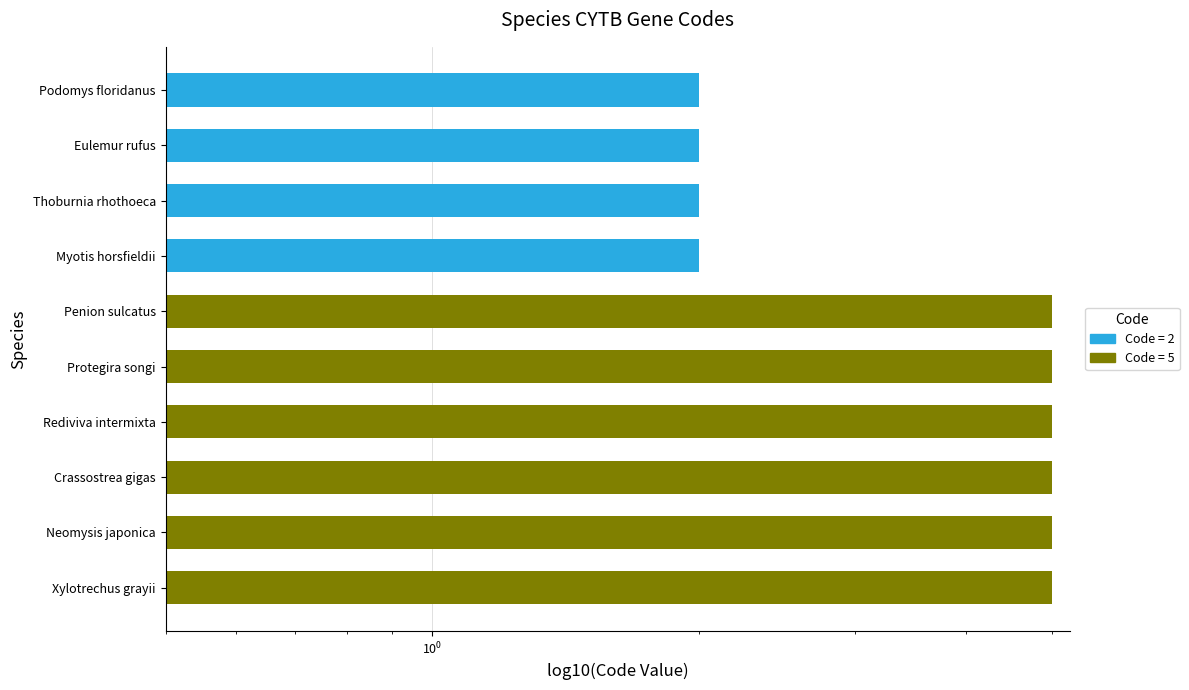

What is the average value?

4